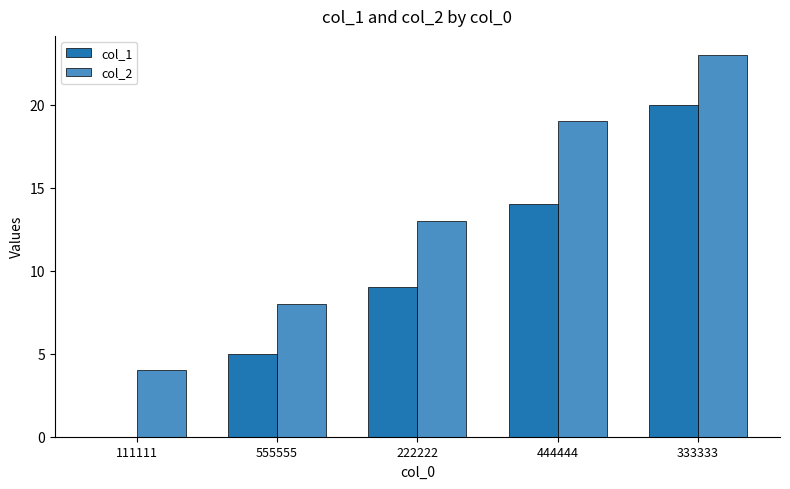

Is the value of col_2 at 333333 greater than the value of col_1 at 444444?

Yes